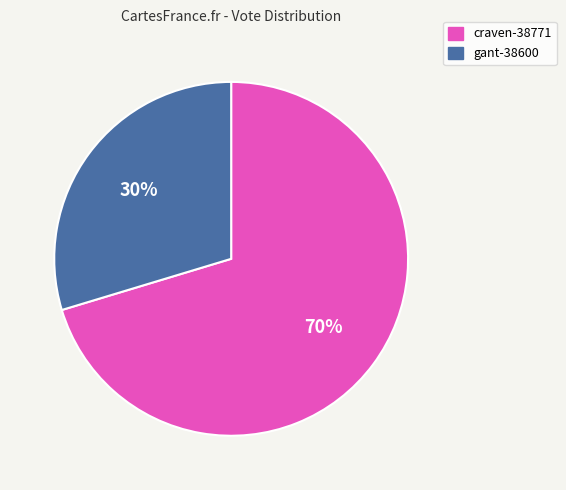

Is it true that gant-38600 is 43% of the pie?

False